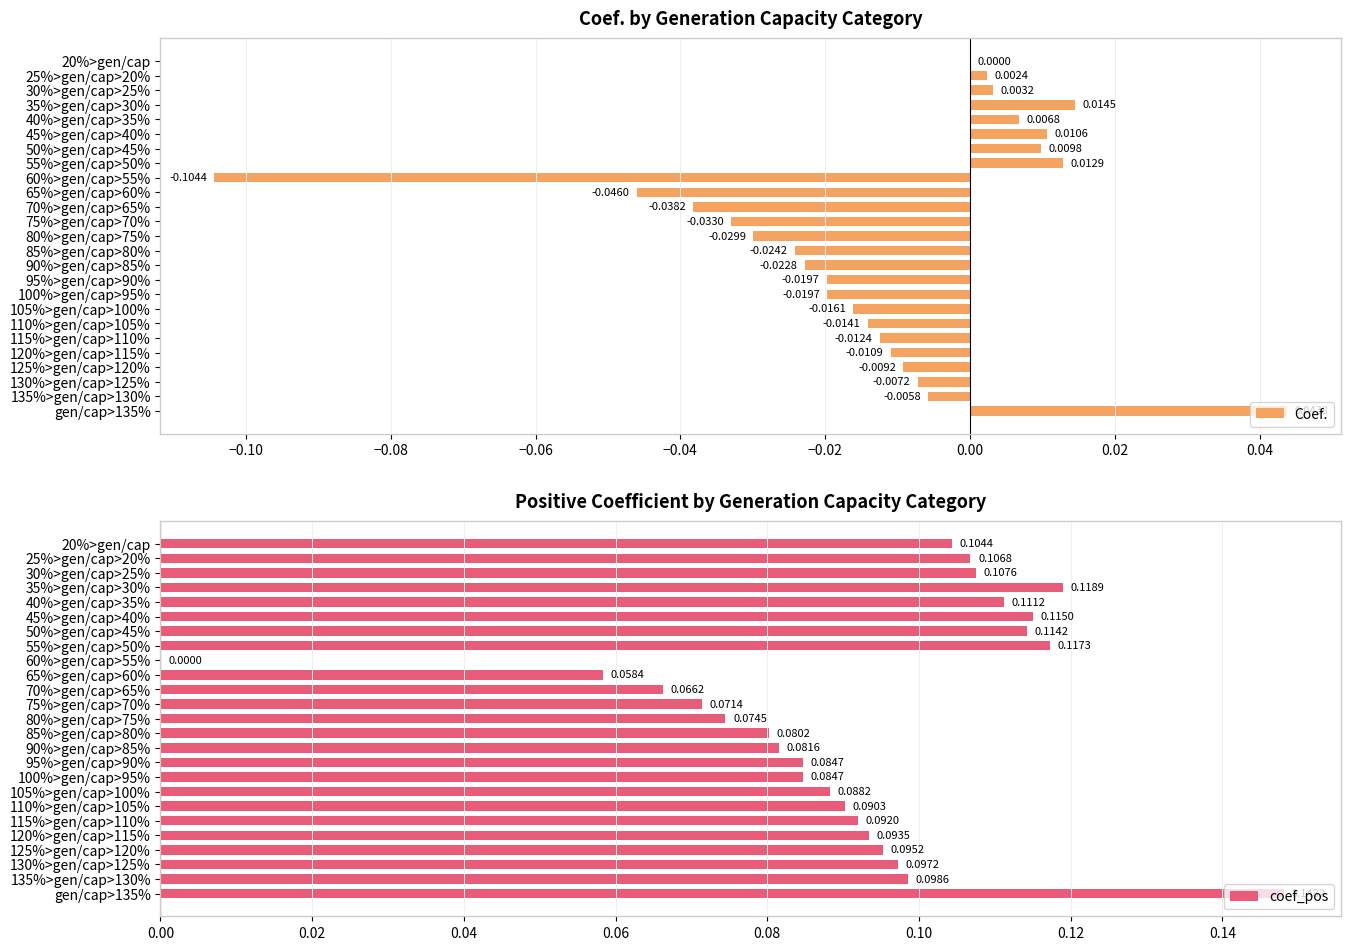

What is the sum of all coef_pos values?

2.3